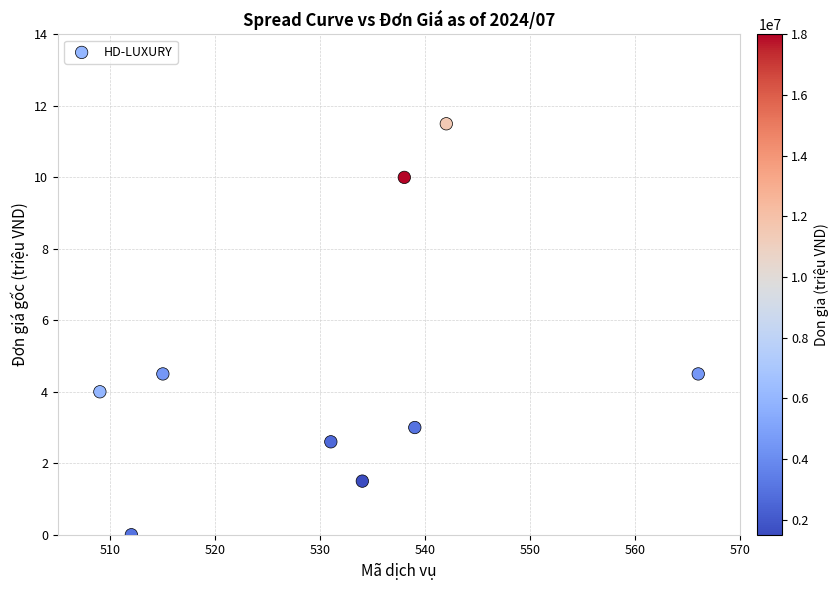

What is the average X value?

531.8